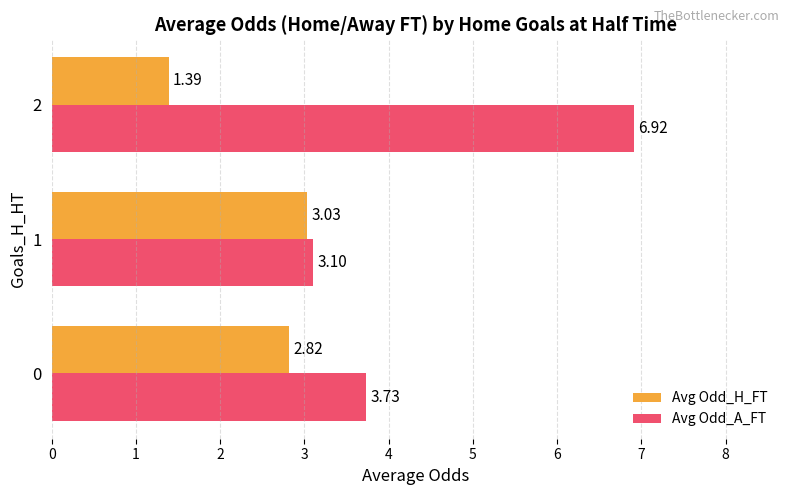

What is the difference between the maximum and minimum values in the Avg Odd_H_FT series?

1.6